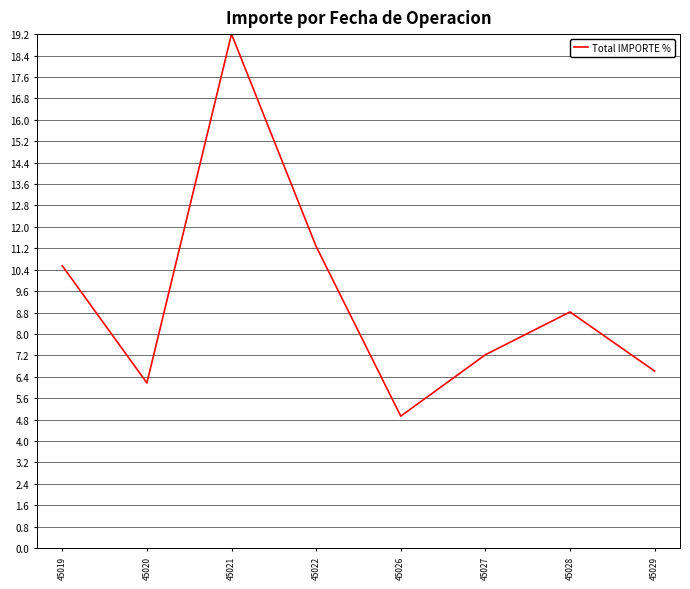

Rank the categories by value from highest to lowest.

45021, 45022, 45019, 45028, 45027, 45029, 45020, 45026